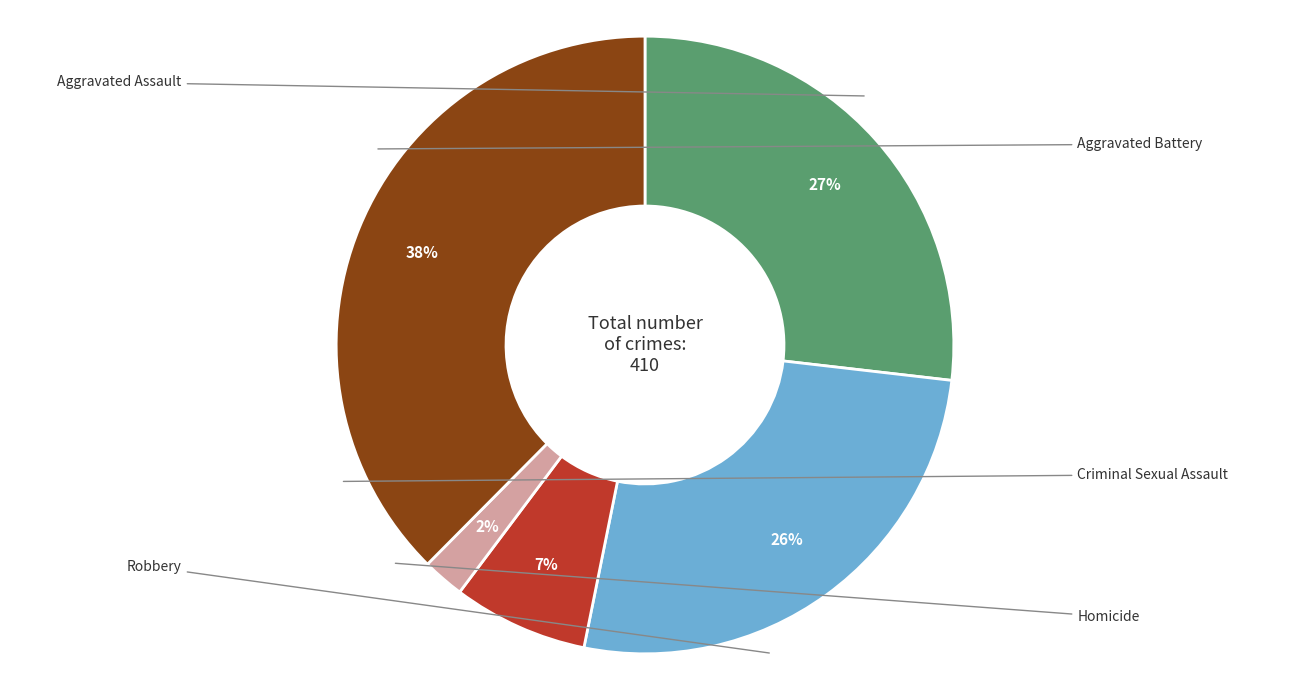

Is there any slice that represents more than half of the pie?

No